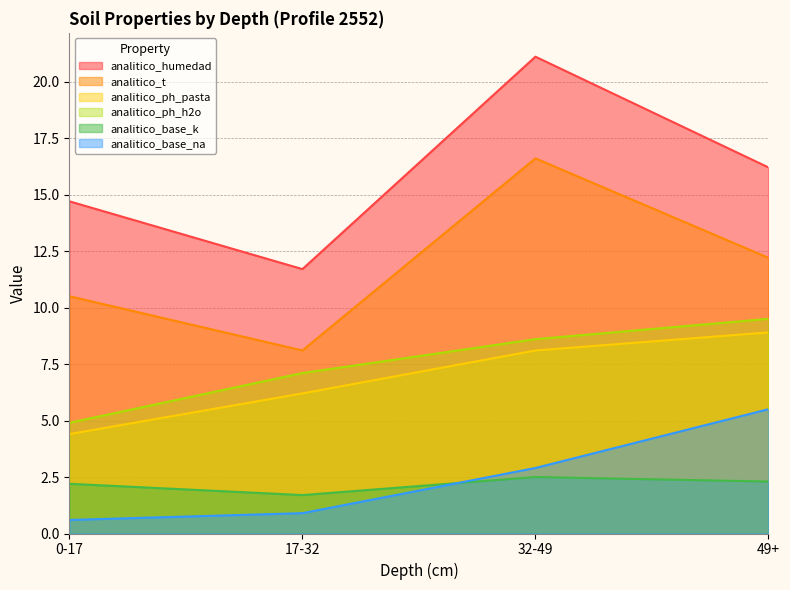

How many lines are shown in the chart?

6